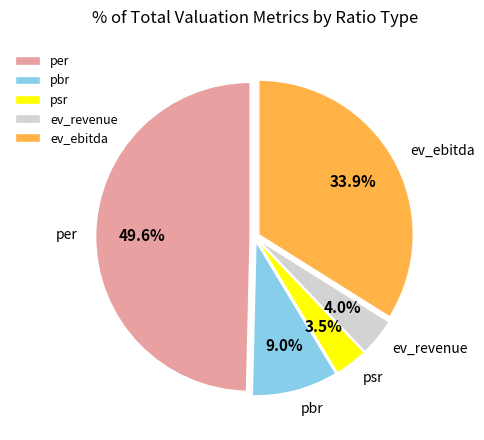

Do pbr and ev_ebitda together represent more than half of the pie?

No